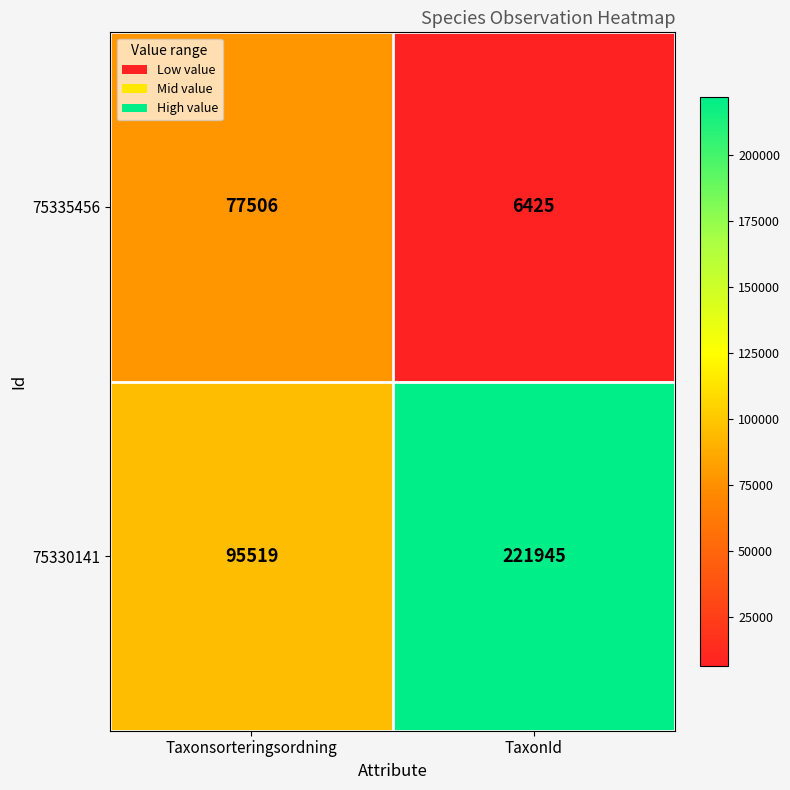

What is the spread (max minus min) of values at TaxonId?

215520